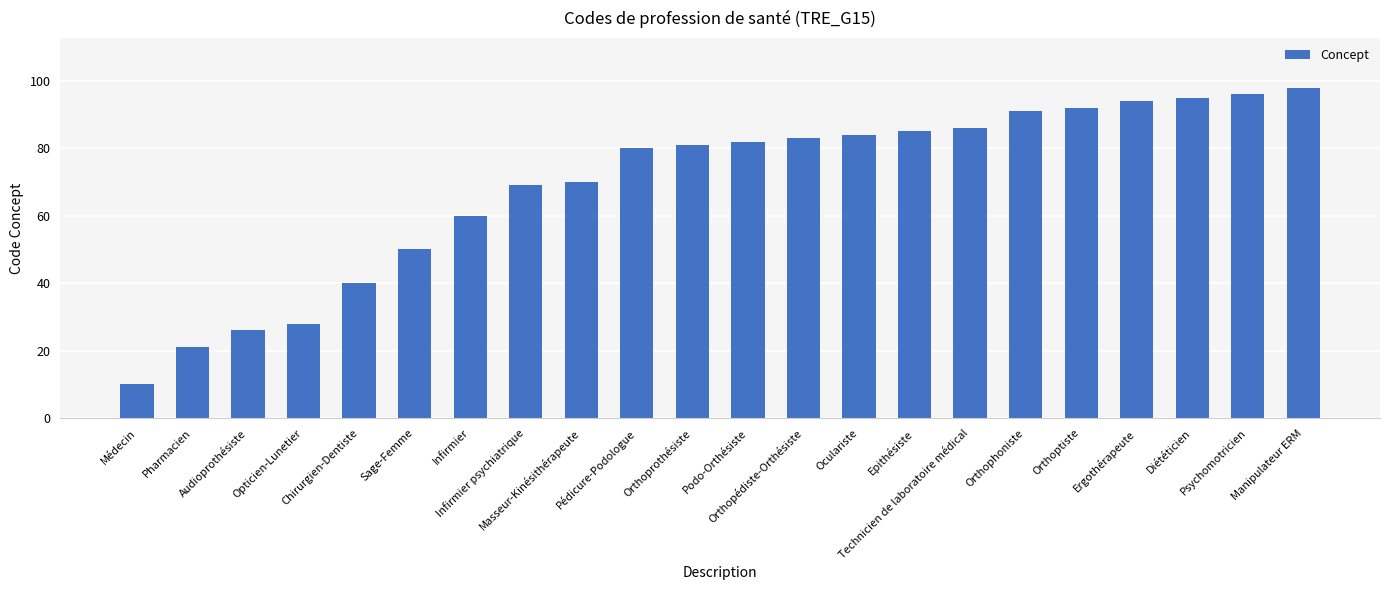

What is the value of the 17th bar from the left?

91